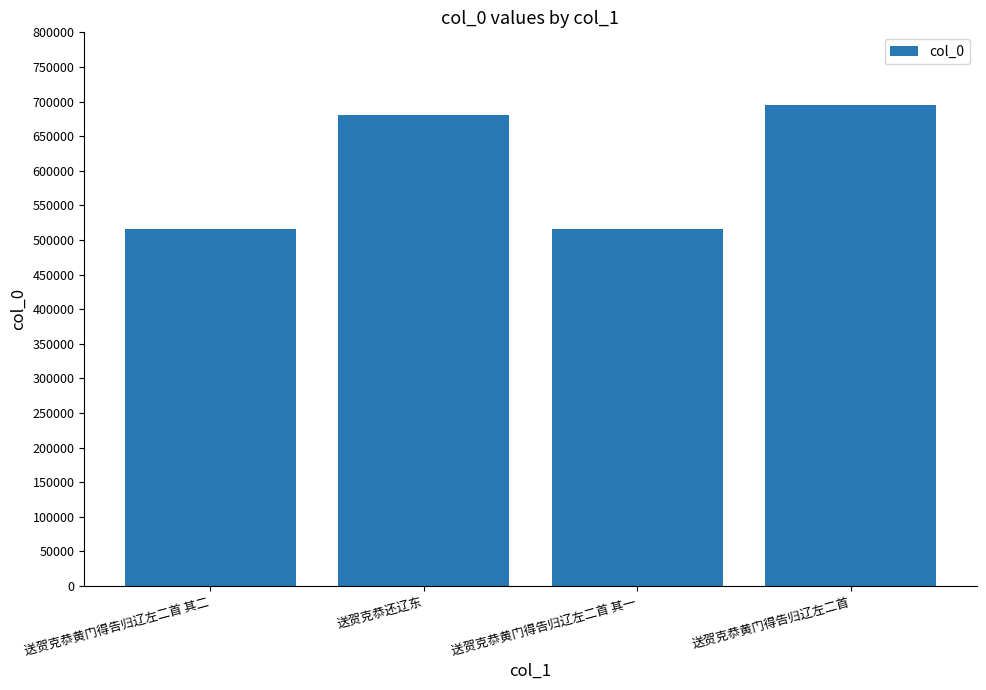

What is the greatest value displayed?

694762